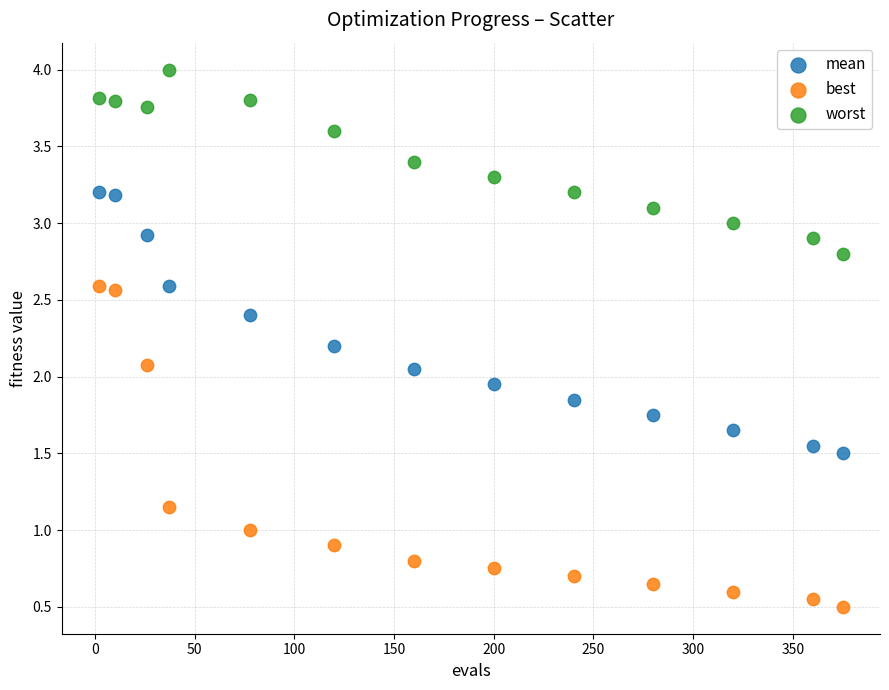

What are all the series names shown in the legend?

mean, best, worst